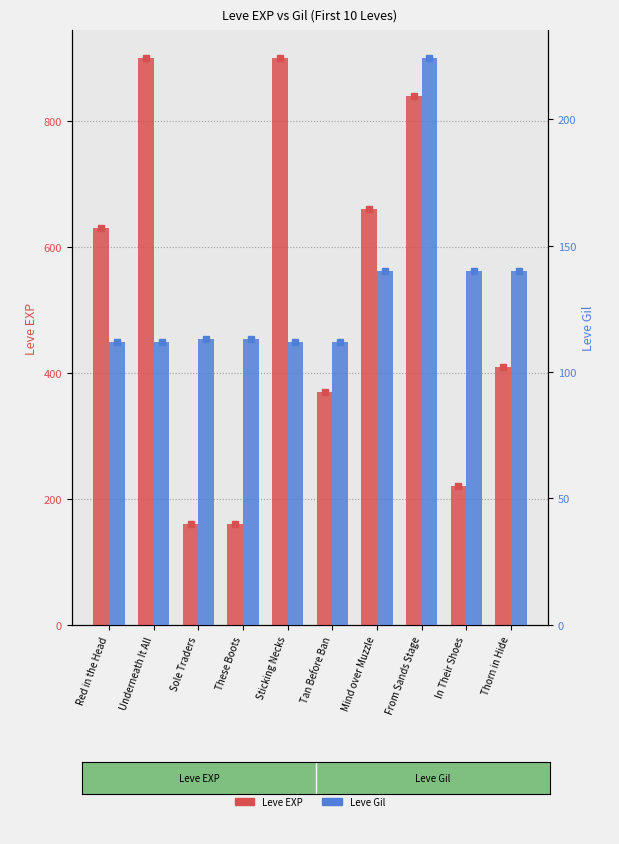

Which series has the largest range (max minus min)?

Leve EXP